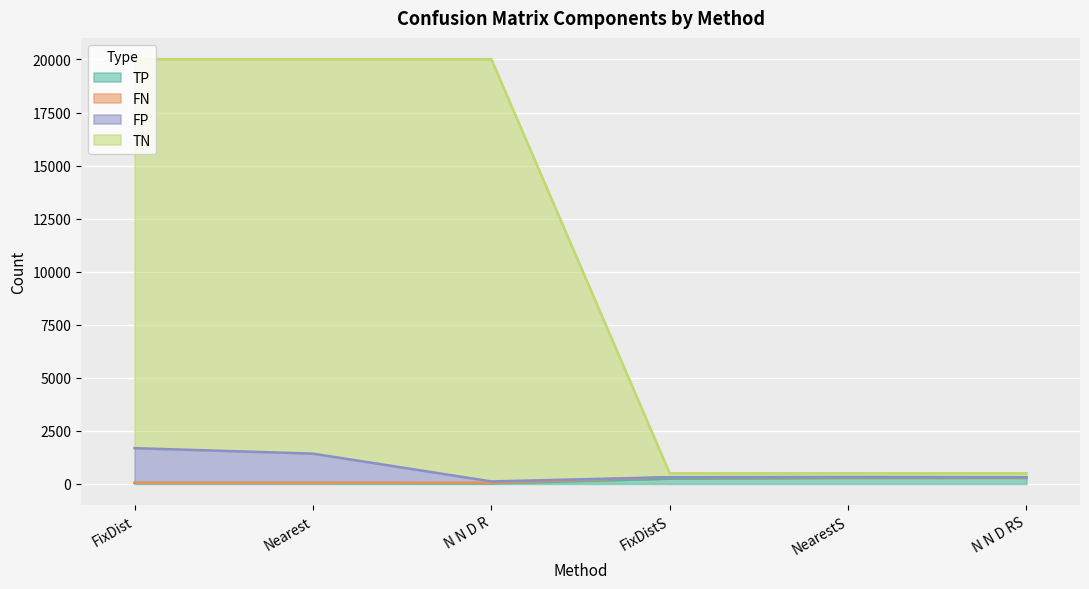

What is the label of the 5th point from the right?

Nearest